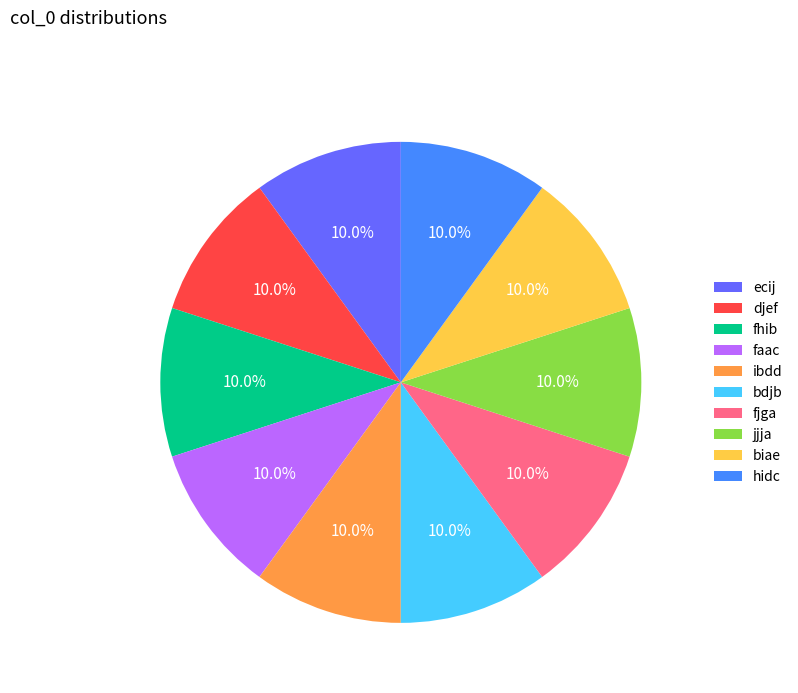

Is it true that bdjb is 22% of the pie?

False